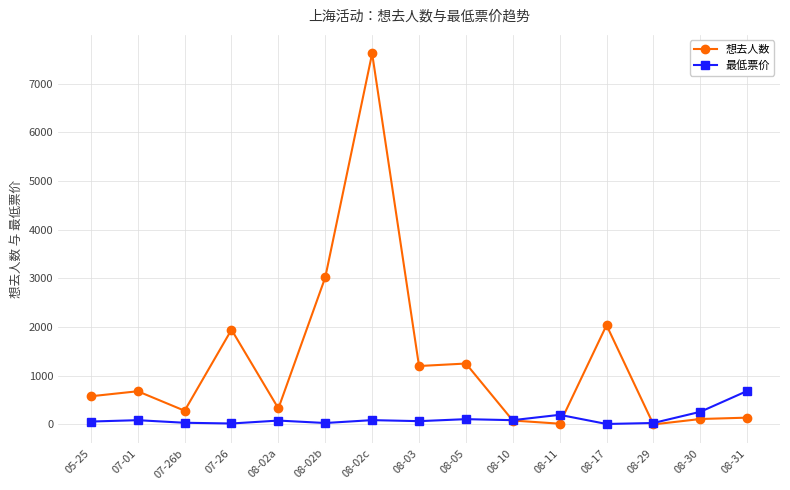

Between 05-25 and 08-10, which series saw the biggest shift?

想去人数